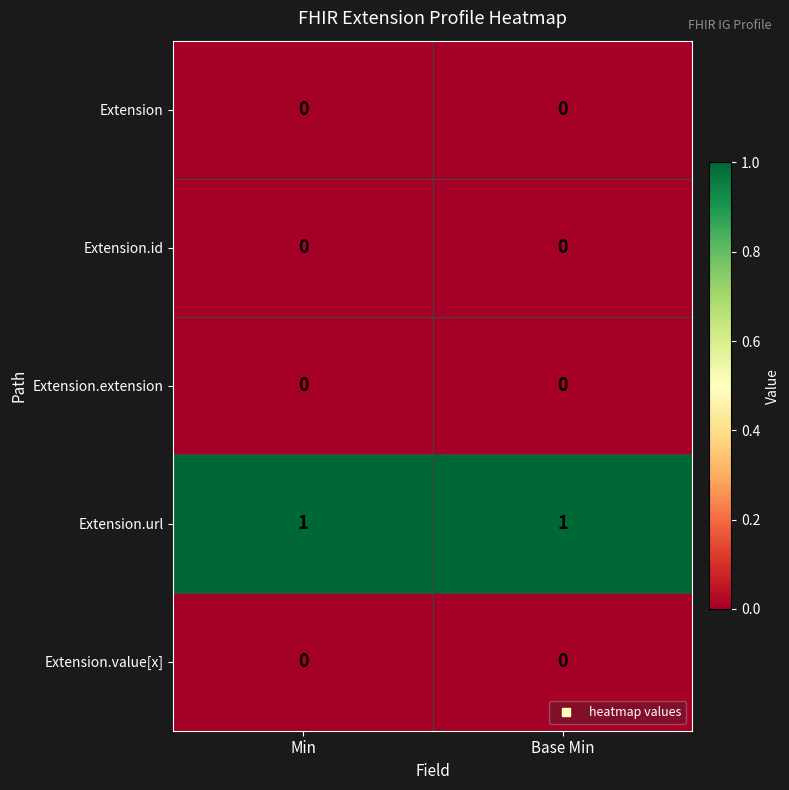

Is the value of Extension.url at Base Min greater than the value of Extension.id at Min?

Yes